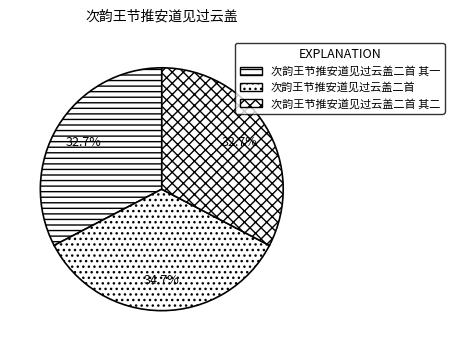

Is there any slice that represents more than half of the pie?

No